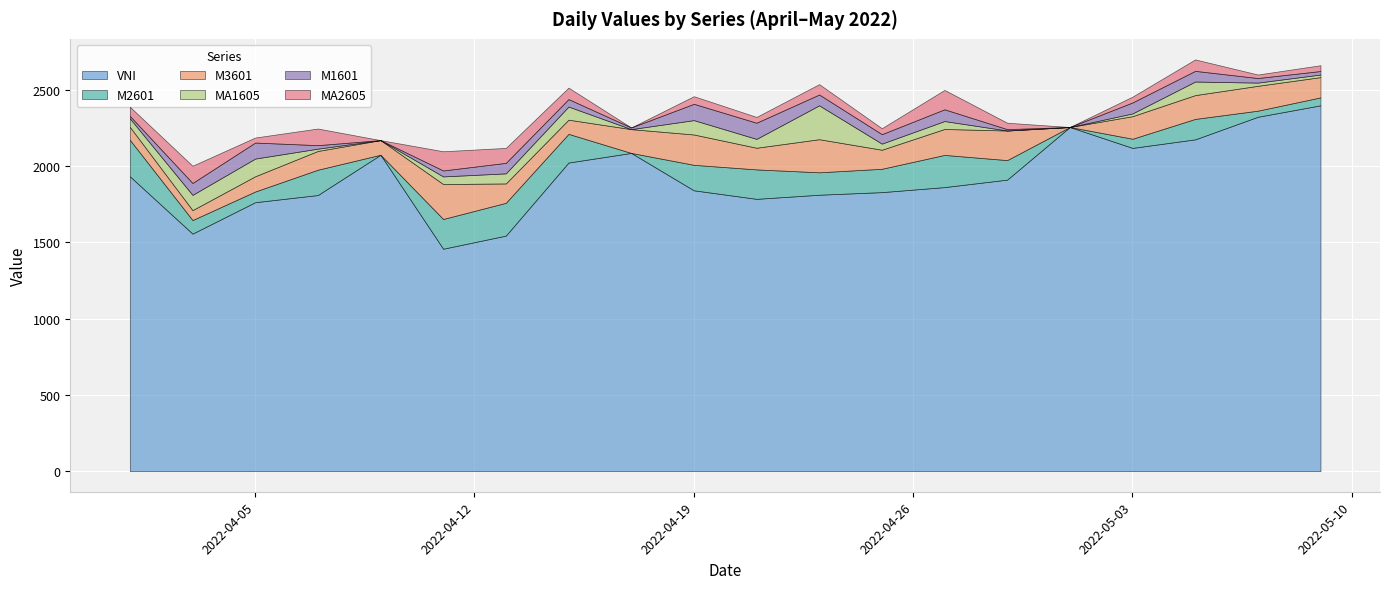

How many values in the M2601 series are below 147?

10